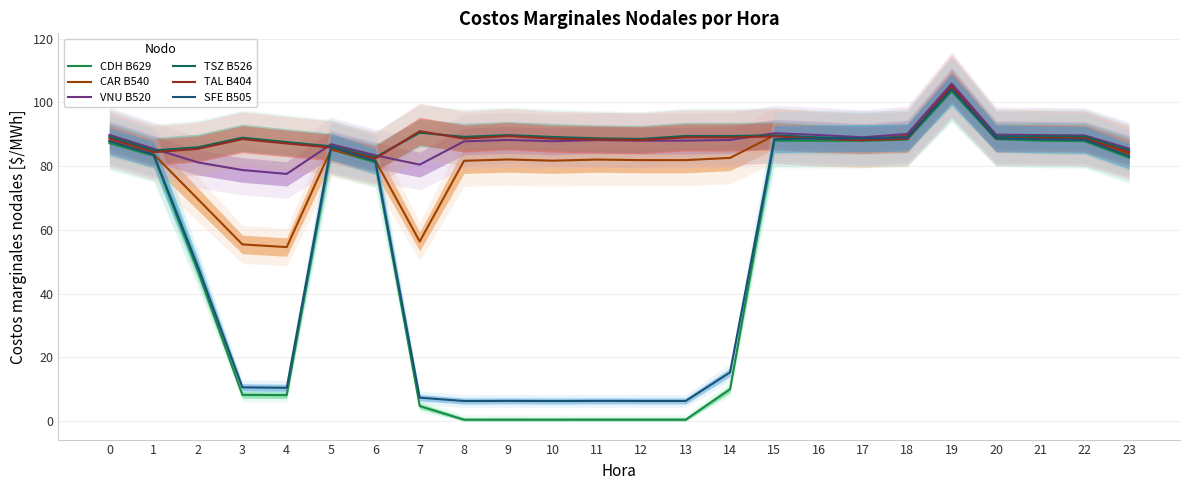

At how many categories does at least one series exceed 93?

1